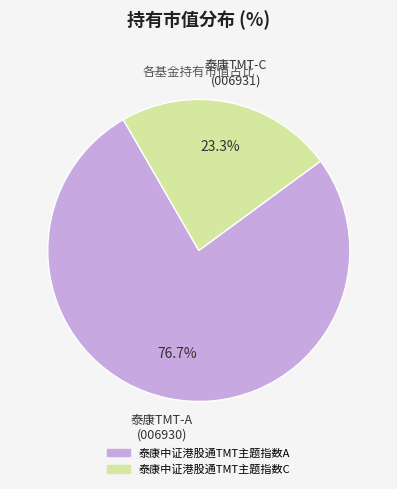

Which slice is the smallest?

泰康中证港股通TMT主题指数C